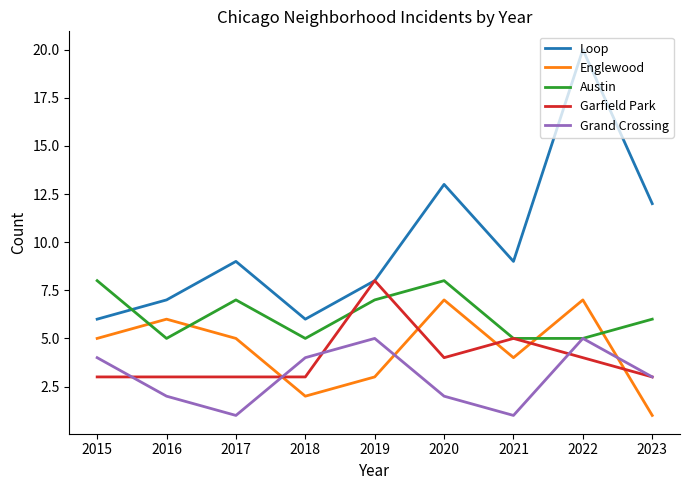

At 2017, list the series in order from smallest to largest.

Grand Crossing, Garfield Park, Englewood, Austin, Loop